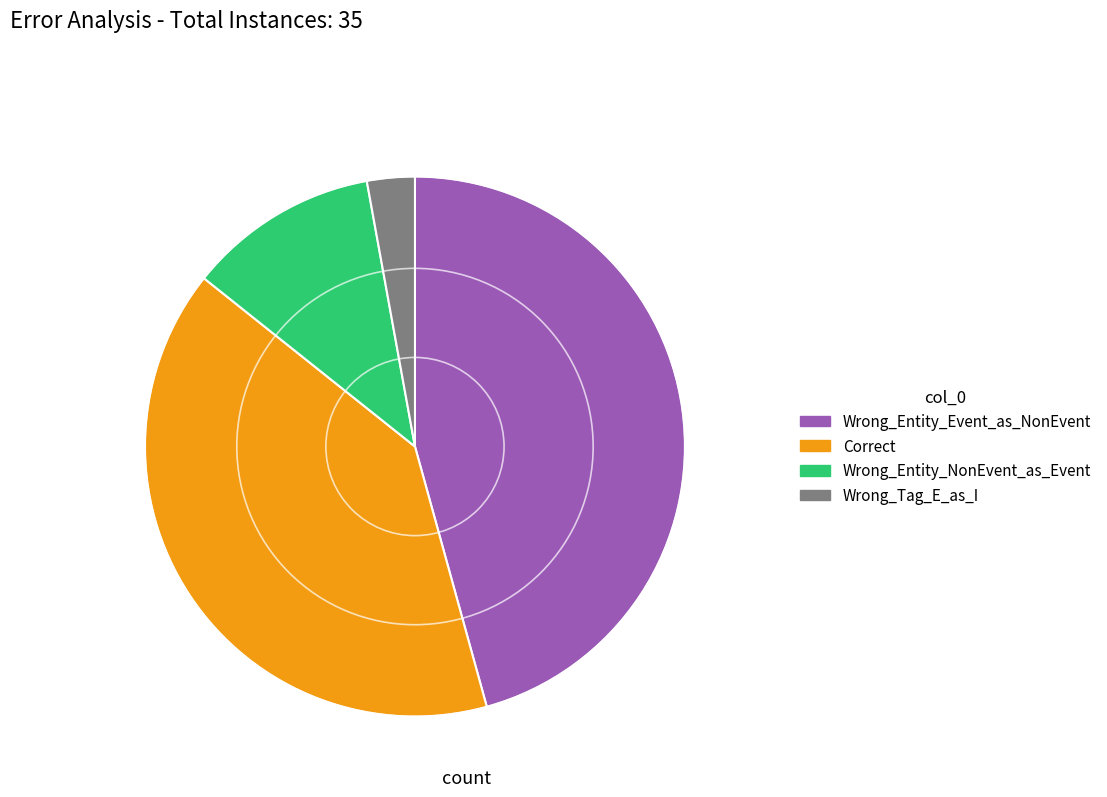

Is it true that Wrong_Tag_E_as_I is 9% of the pie?

False